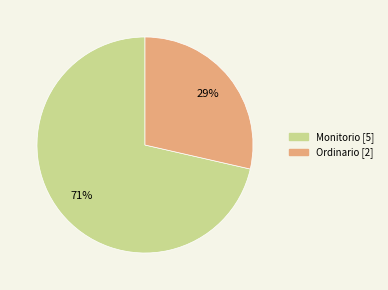

Is Ordinario the majority of the pie?

No